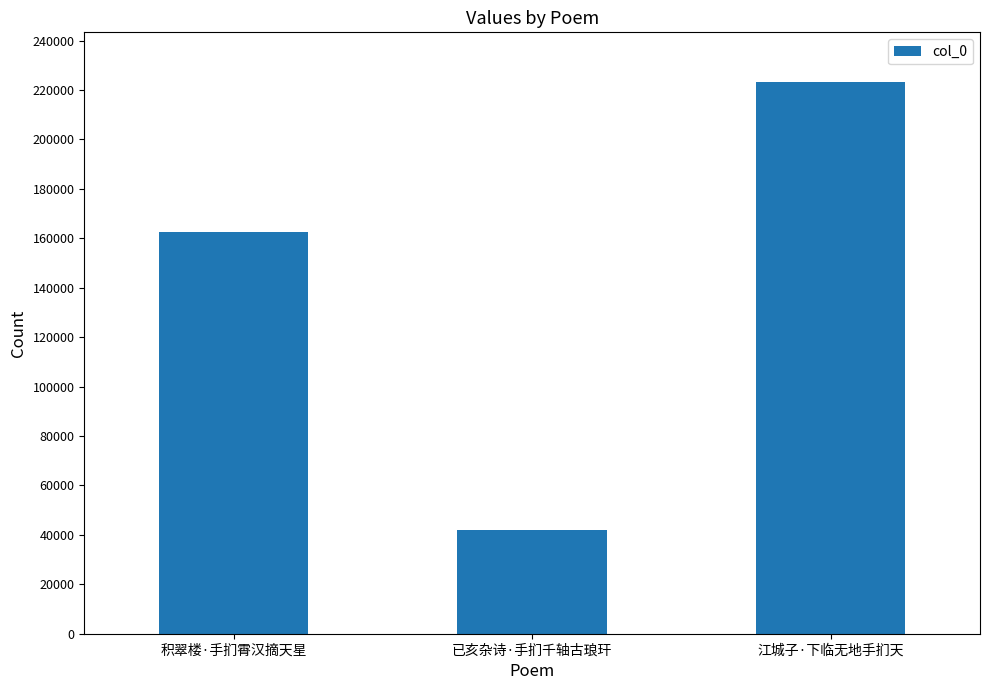

List the labels in order of value, smallest first.

已亥杂诗·手扪千轴古琅玕, 积翠楼·手扪霄汉摘天星, 江城子·下临无地手扪天